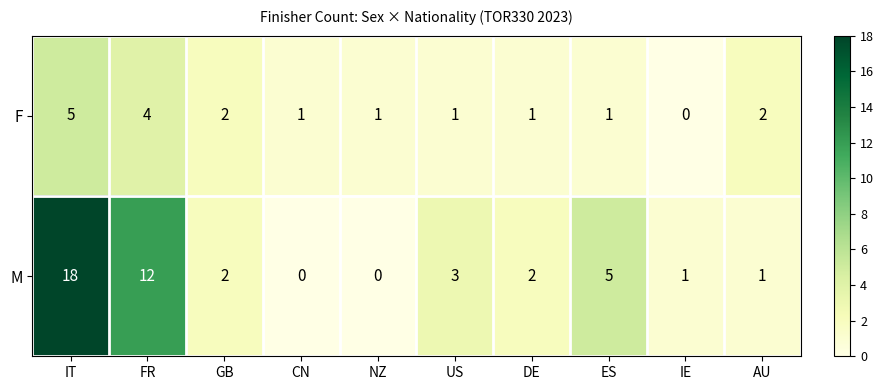

At AU, list the series in order from smallest to largest.

M, F